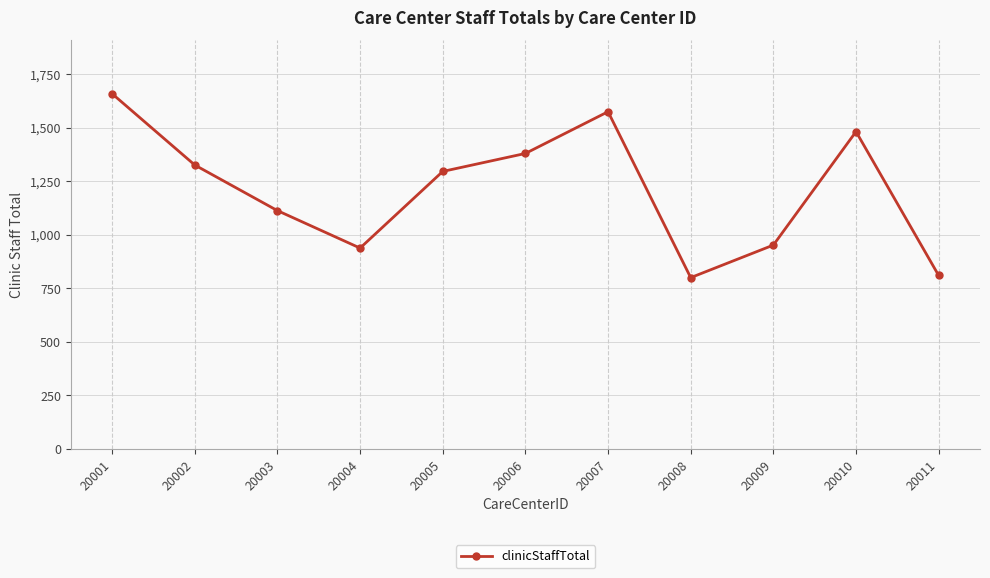

The value at 20002 is 877. True or false?

False